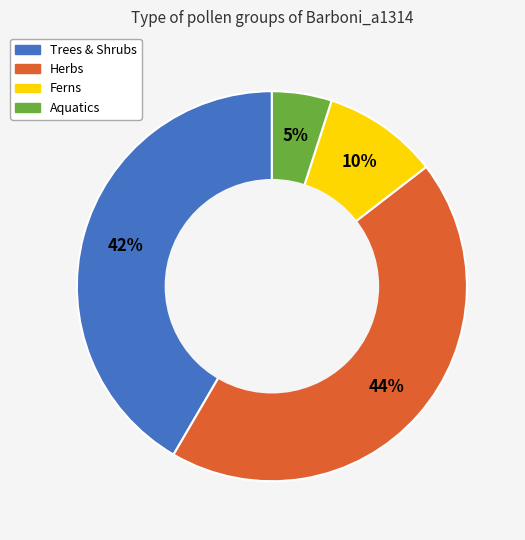

Is there a majority slice in this chart?

No